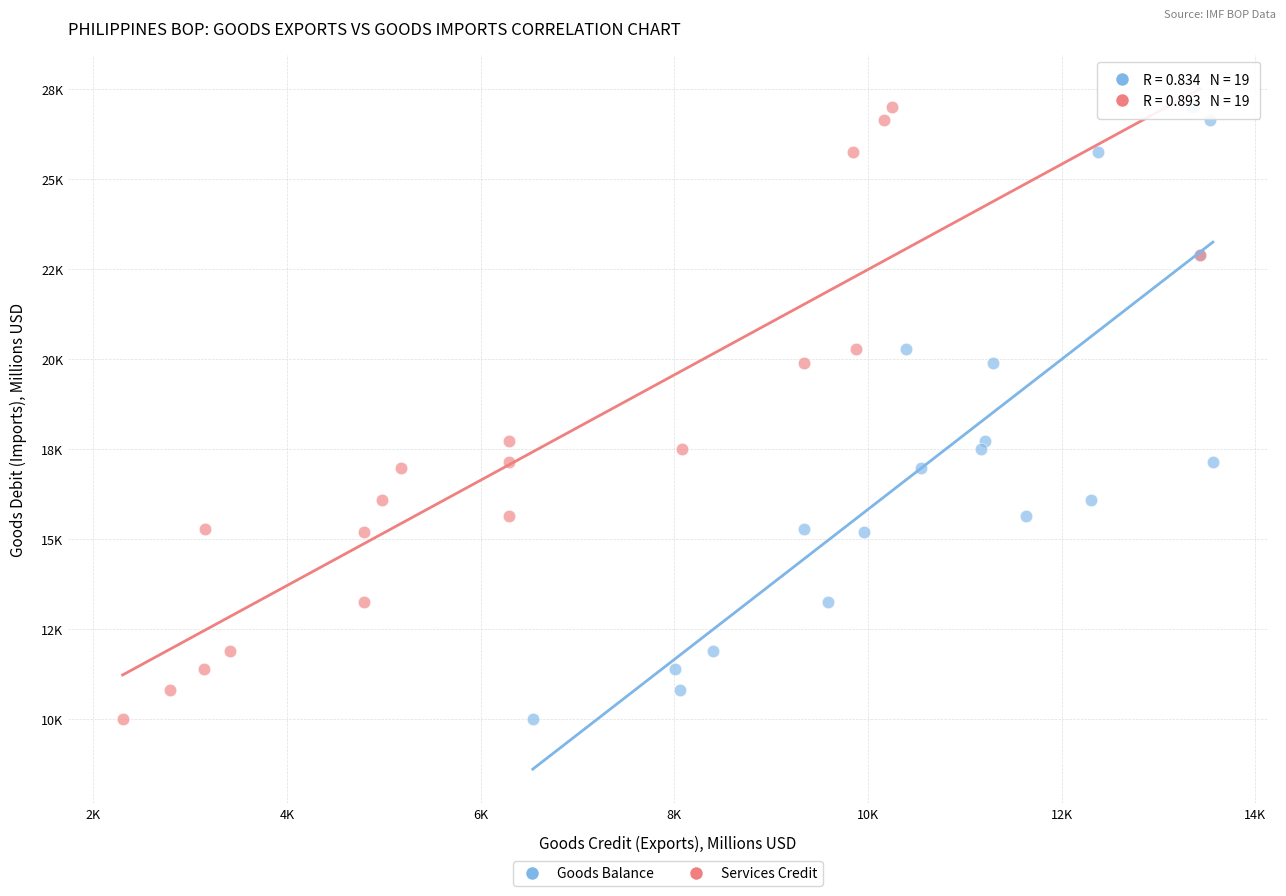

What are all the series names shown in the legend?

Goods Balance, Services Credit